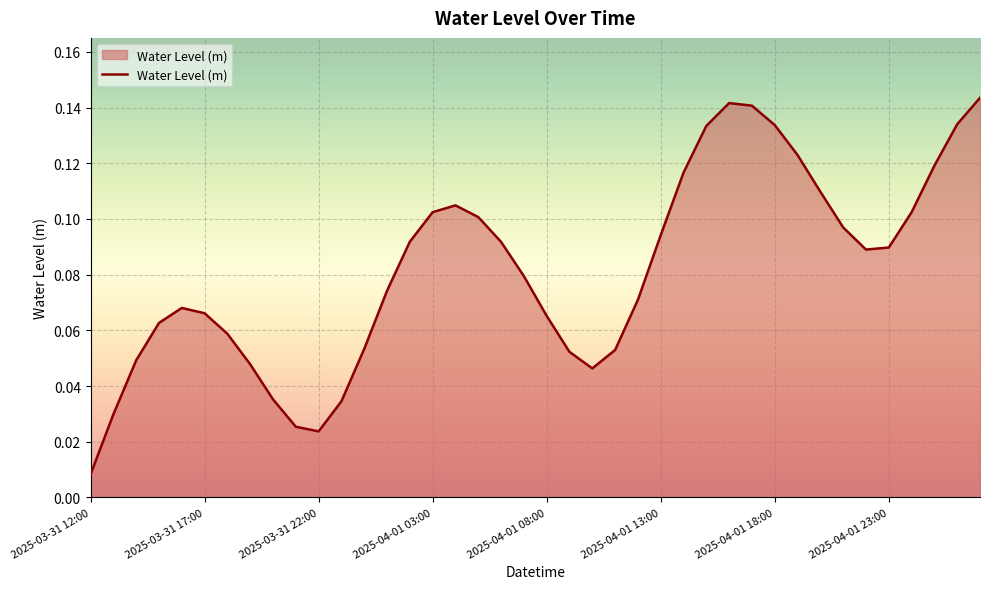

What is the value of the 39th point from the left?

0.1